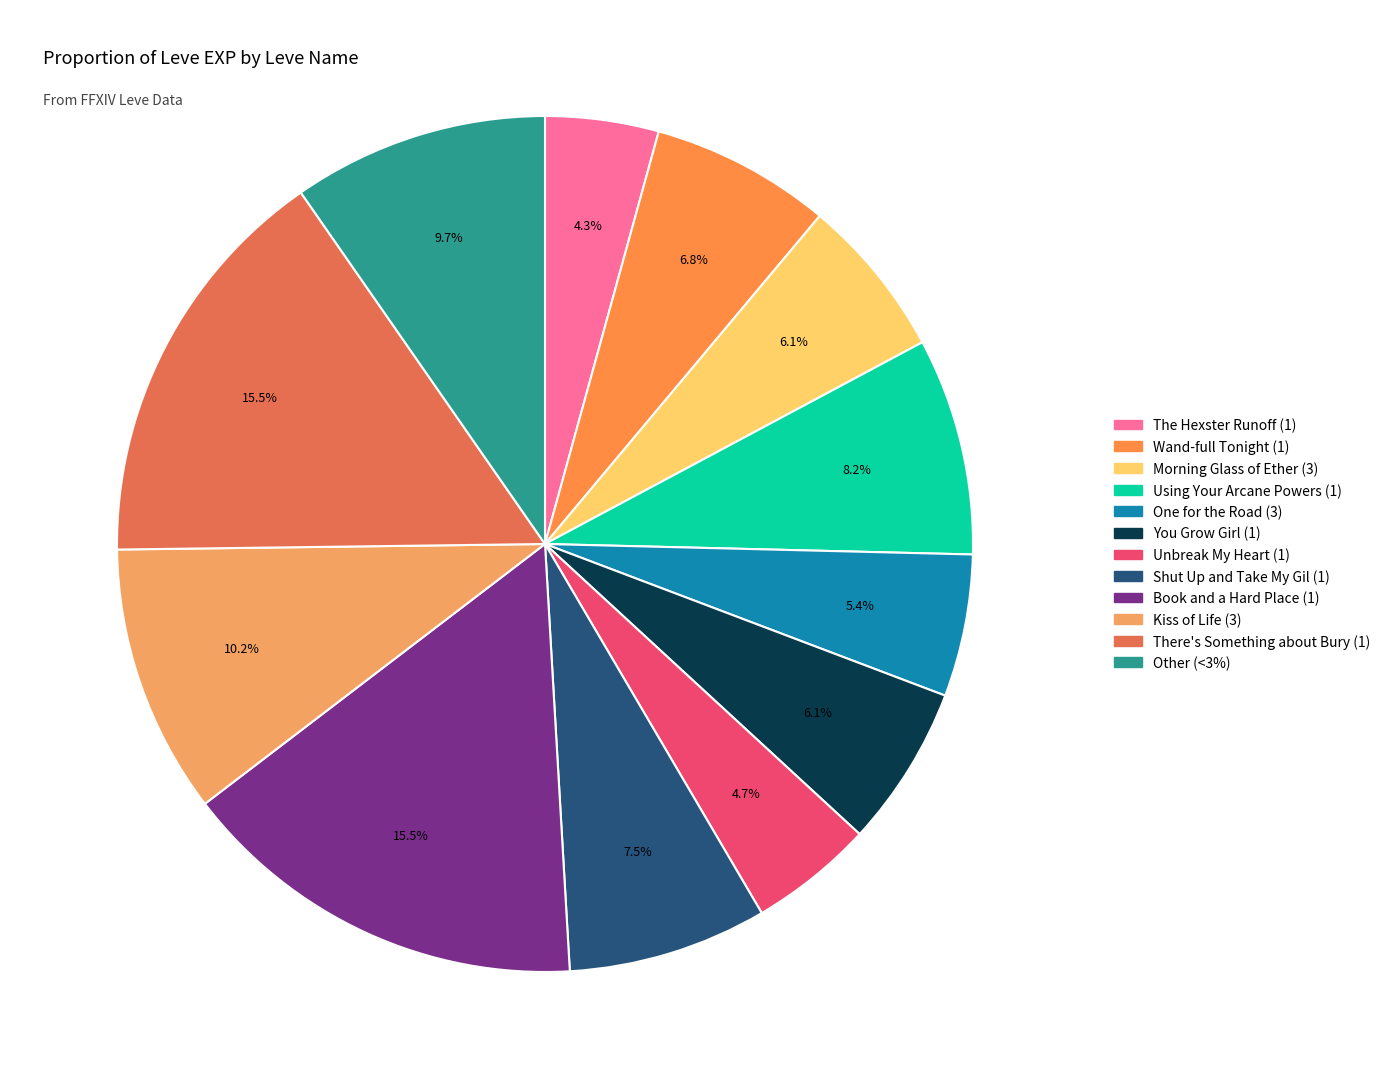

Count the number of slices in the pie.

12